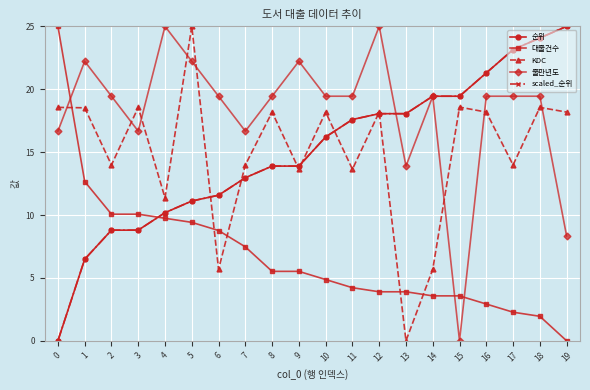

Which category has the highest value across all series?

19